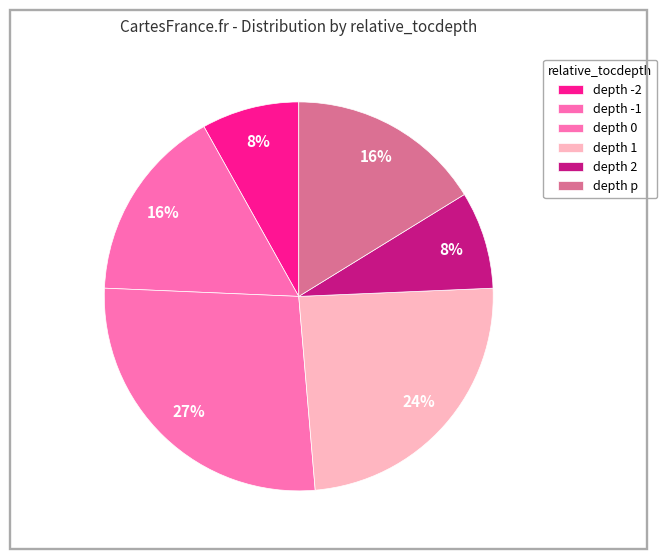

How many segments does this pie chart have?

6